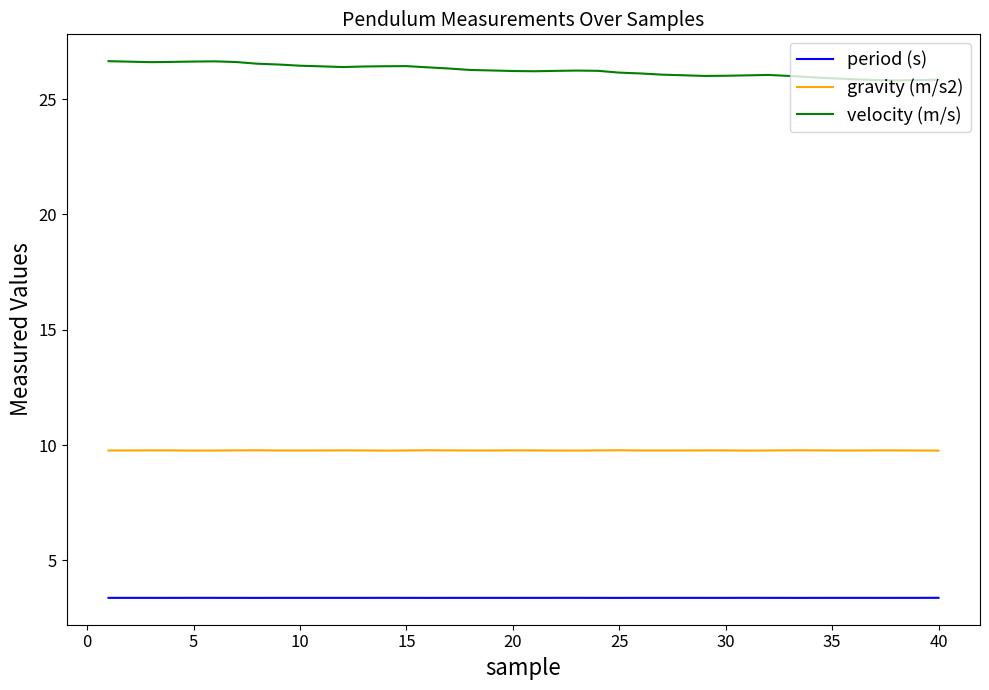

What is the highest value of the period (s) series?

3.4